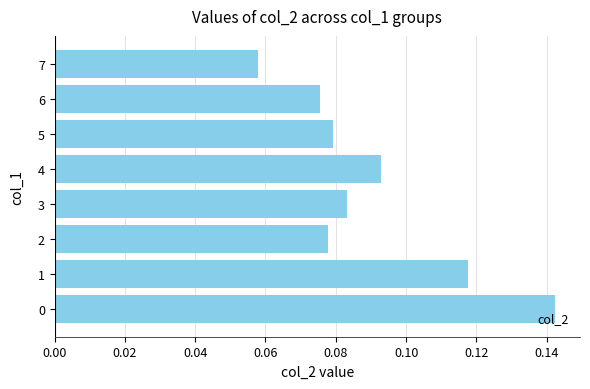

Rank the categories by value from lowest to highest.

7, 6, 2, 5, 3, 4, 1, 0